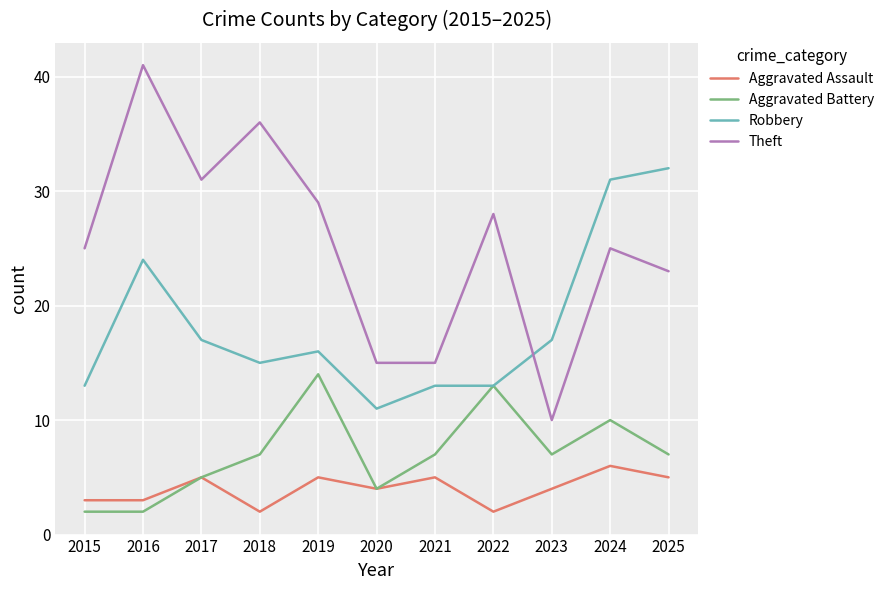

What is the approximate value of Theft at 2016, to the nearest 5?

40